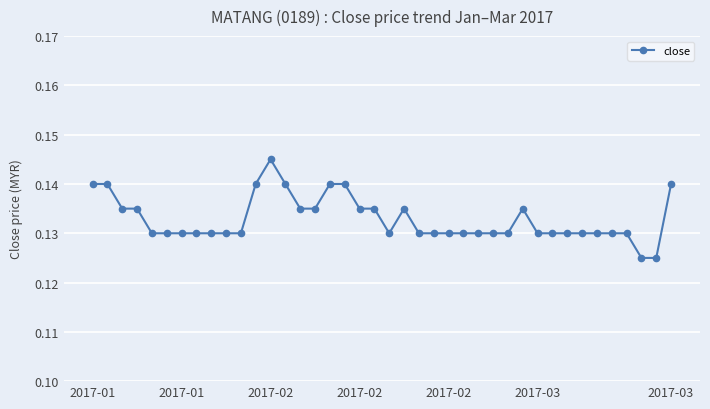

What is the sum of all values?

5.3